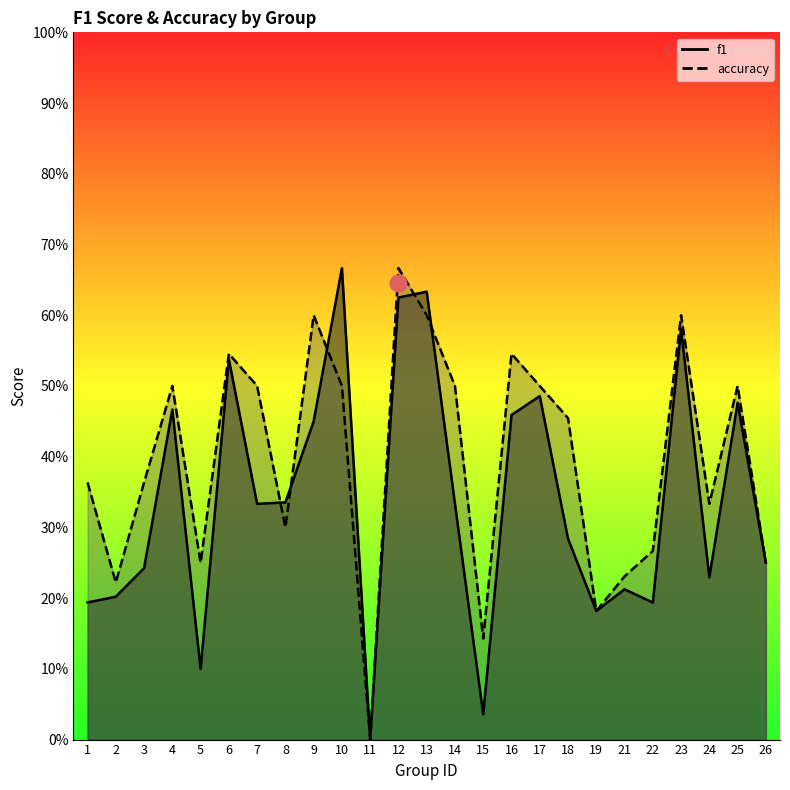

Does the chart have visible grid lines?

No